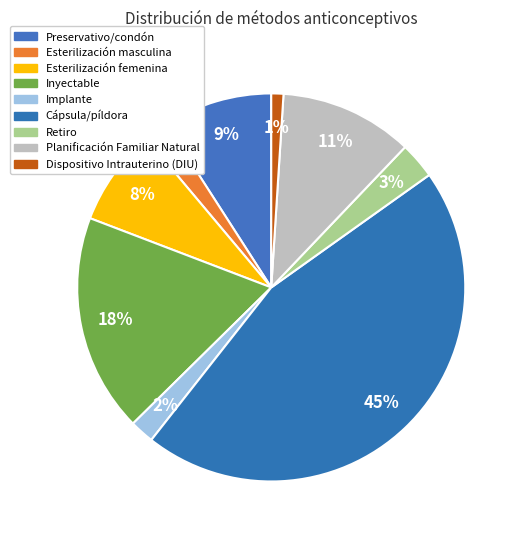

Is the sum of Preservativo/condón and Cápsula/píldora greater than half?

Yes